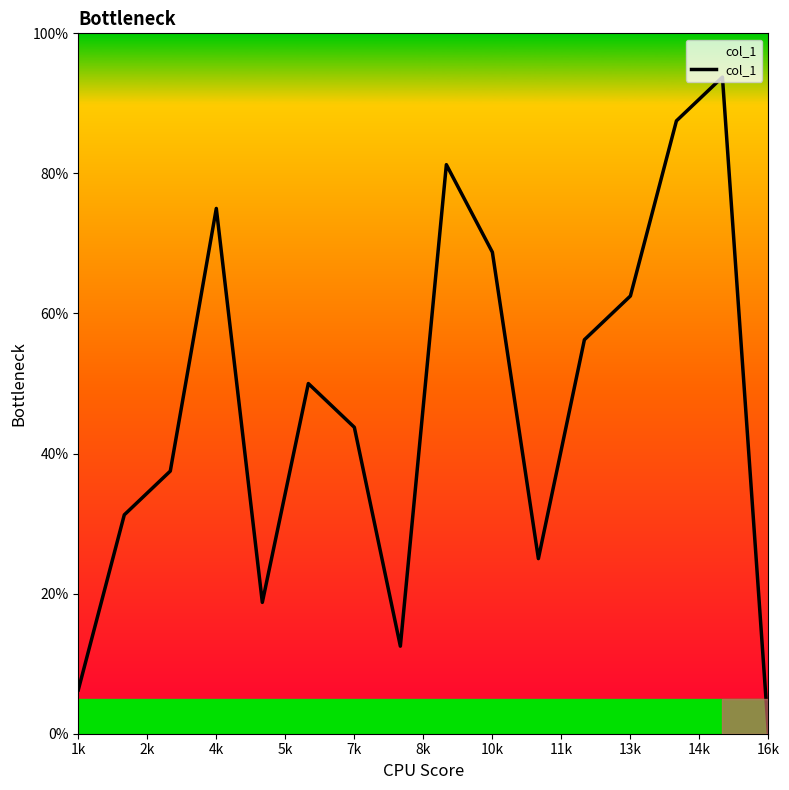

What is the maximum value shown in the chart?

93.8